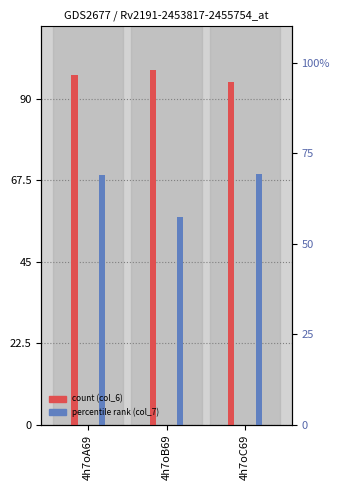

Which series has the largest total across all categories?

col_6